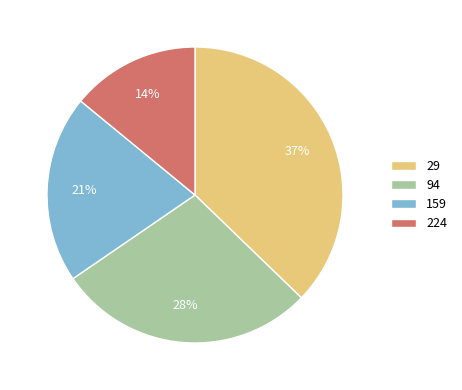

Between 94 and 159, which is larger?

94